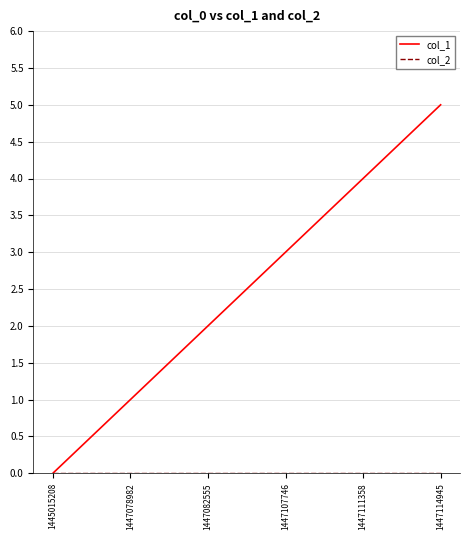

At which category is the sum across all series the highest?

1447114945